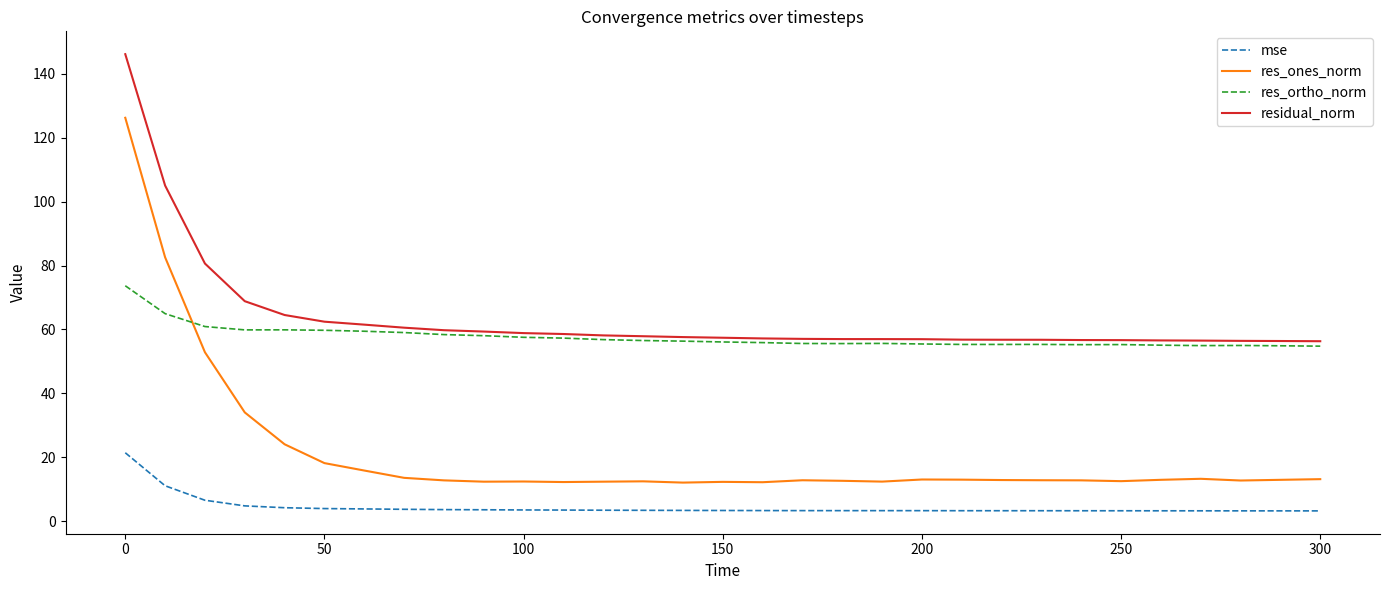

What is the difference between the maximum and minimum values in the mse series?

18.2